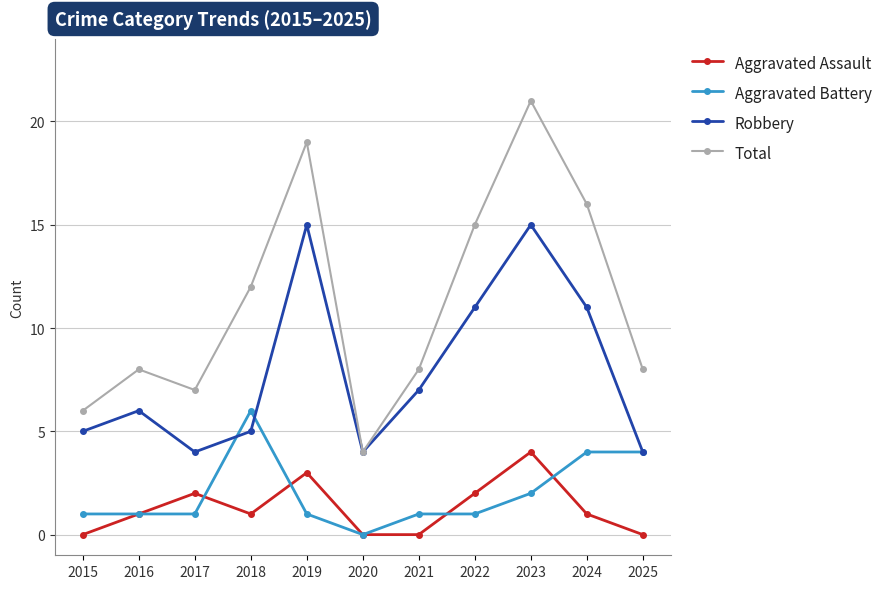

At which label does Aggravated Assault reach its peak?

2023